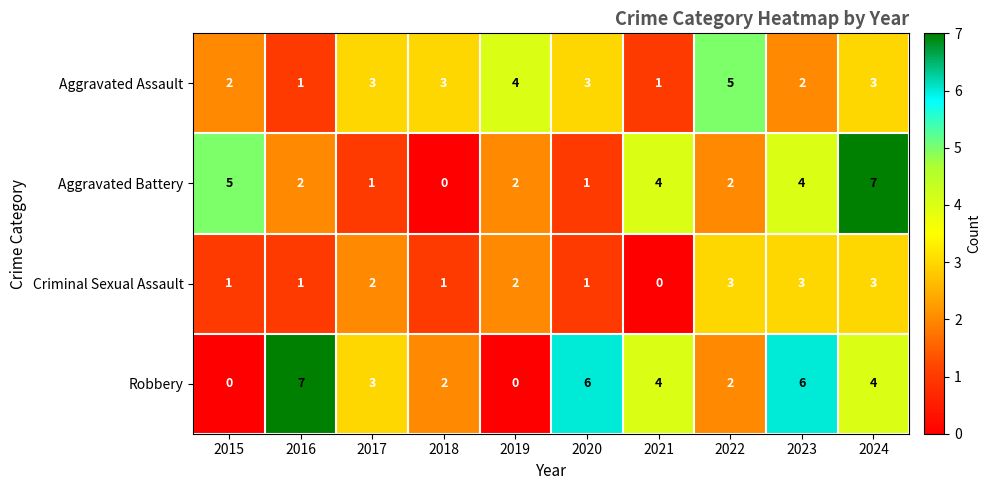

What is the total value across all series at 2018?

6